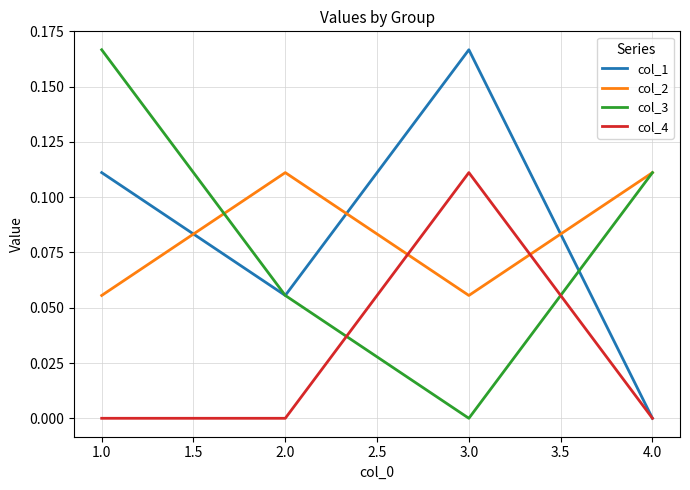

Rank the categories by col_3 value from lowest to highest.

3.0, 2.0, 4.0, 1.0